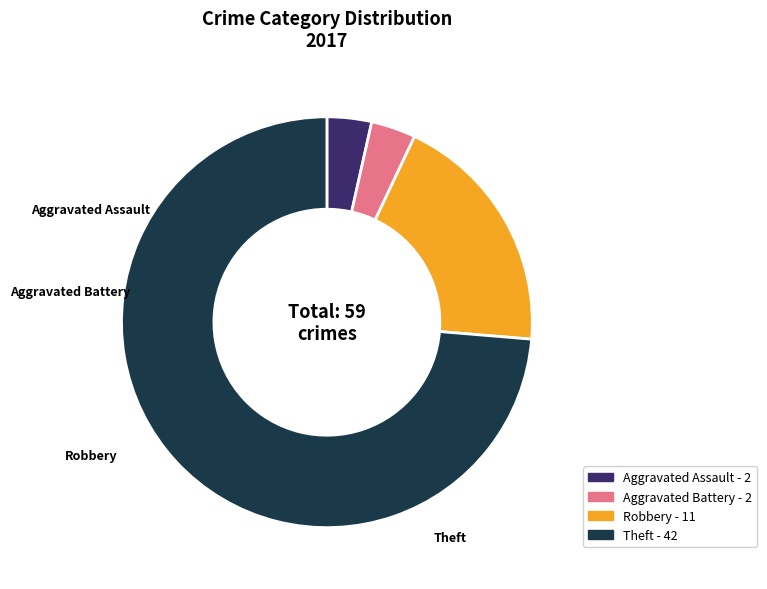

The Aggravated Assault slice represents 12% of the pie. True or false?

False